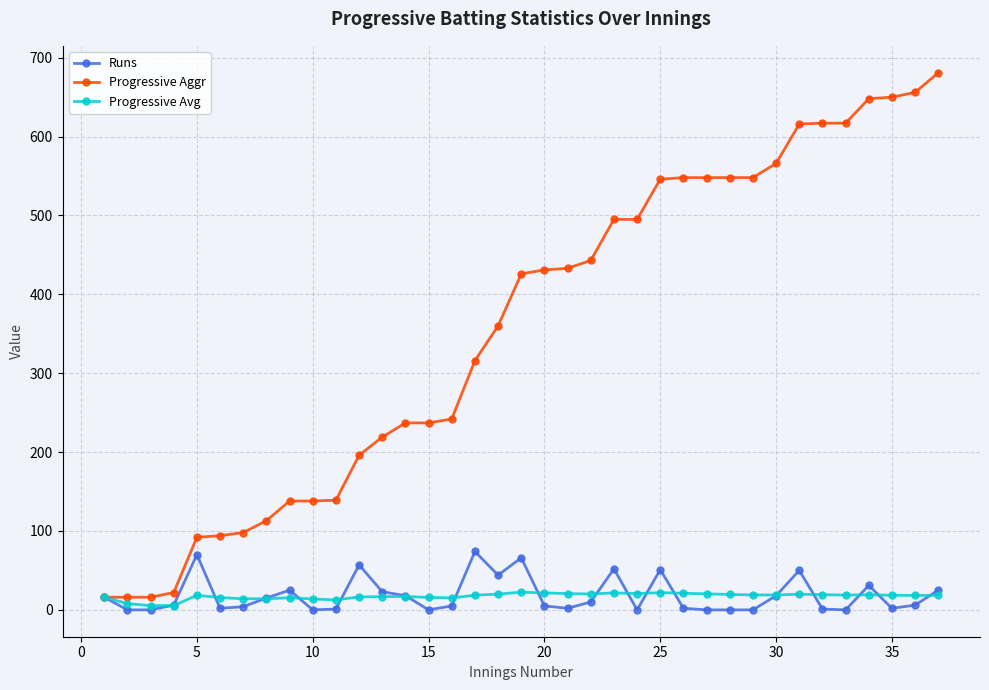

What is the value of the Progressive Aggr point at the 13th from the left?

219.0